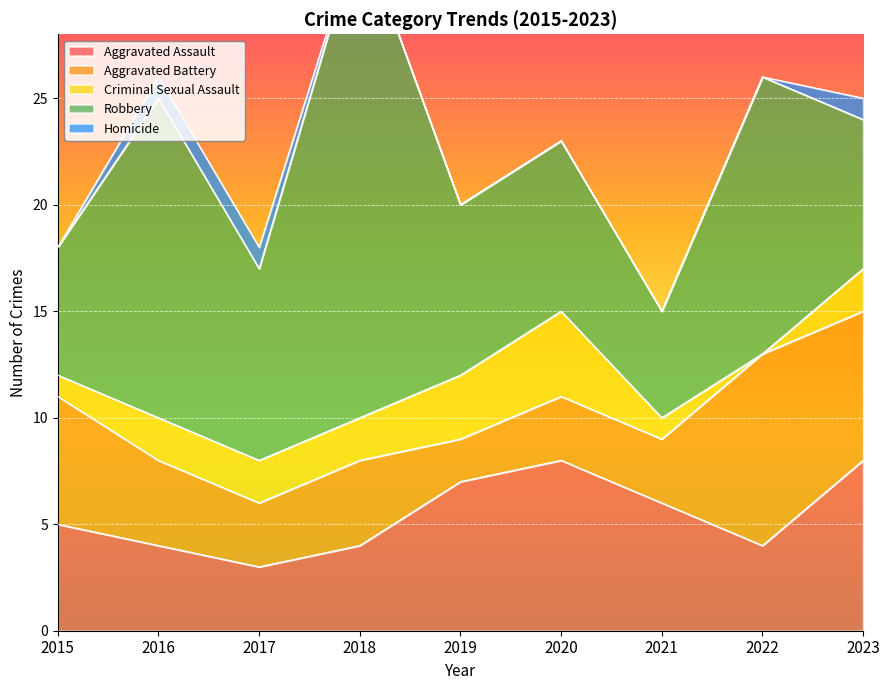

Rank the series at 2020 from lowest to highest value.

Homicide, Aggravated Battery, Criminal Sexual Assault, Aggravated Assault, Robbery